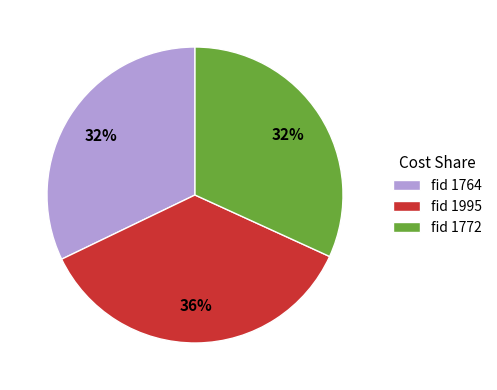

Does fid 1764 represent more than half of the total?

No